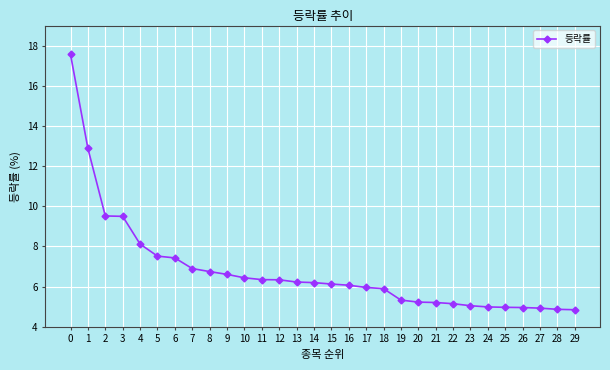

How many distinct data groups are displayed?

1